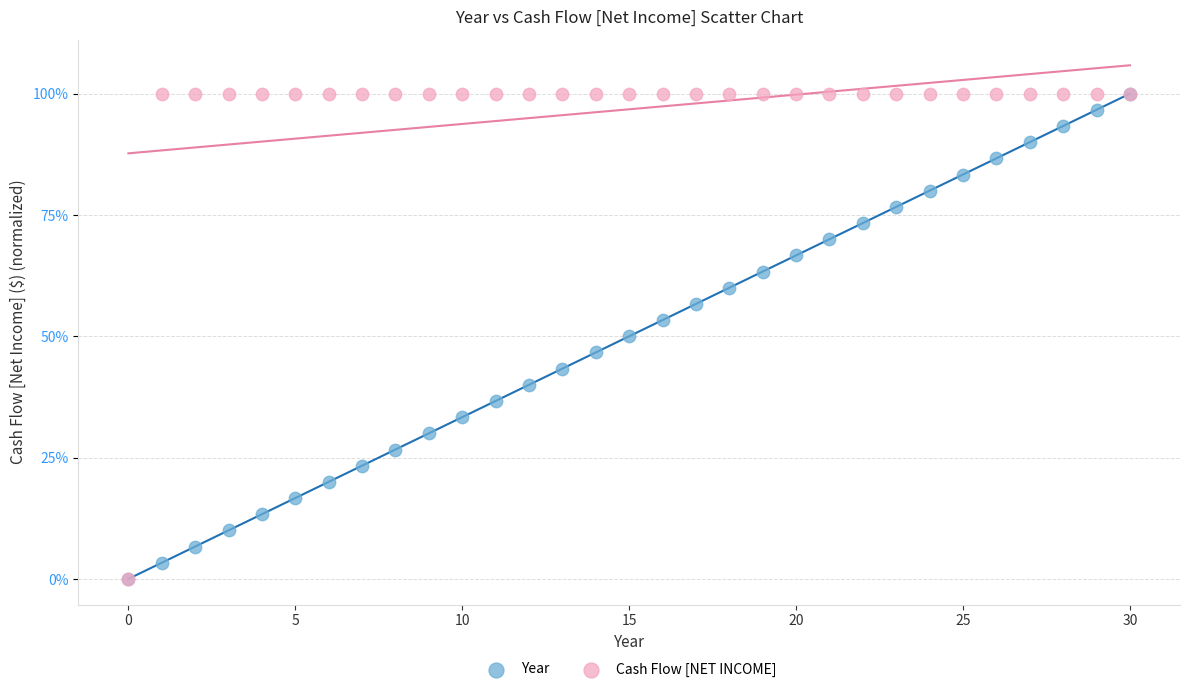

What are all the series names shown in the legend?

Year, Cash Flow [NET INCOME]